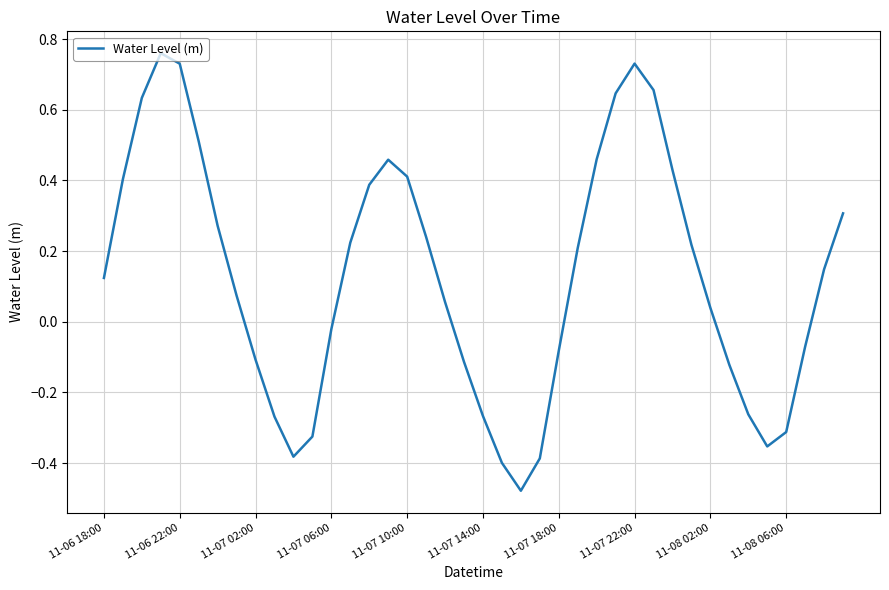

Does the chart display data point markers on the line(s)?

No